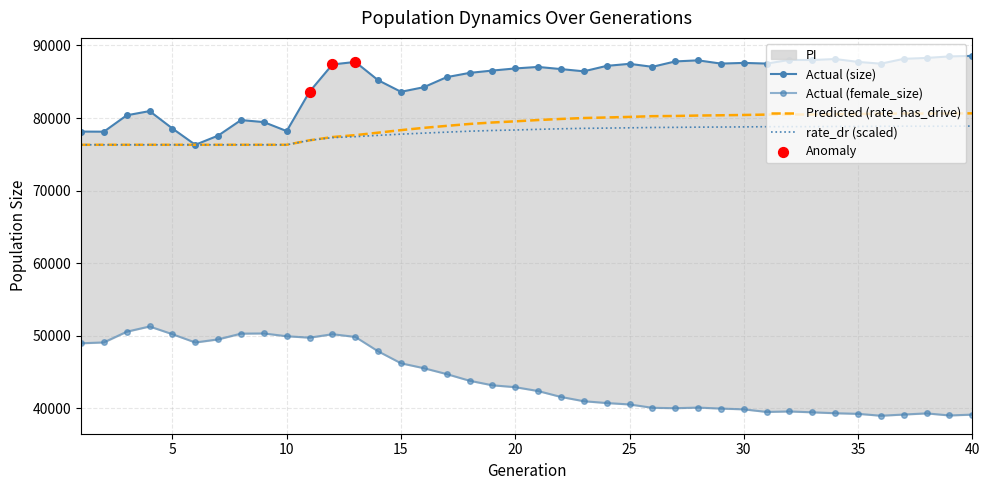

Which series has the largest total across all categories?

size